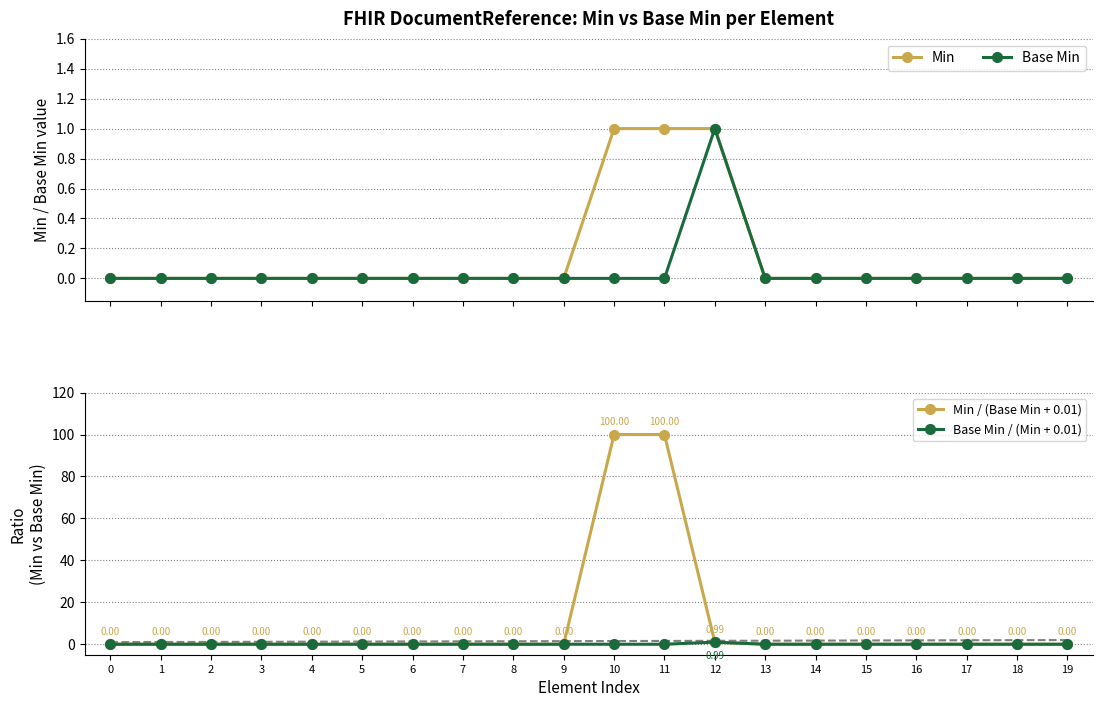

How many positive values does the Base Min series have?

1